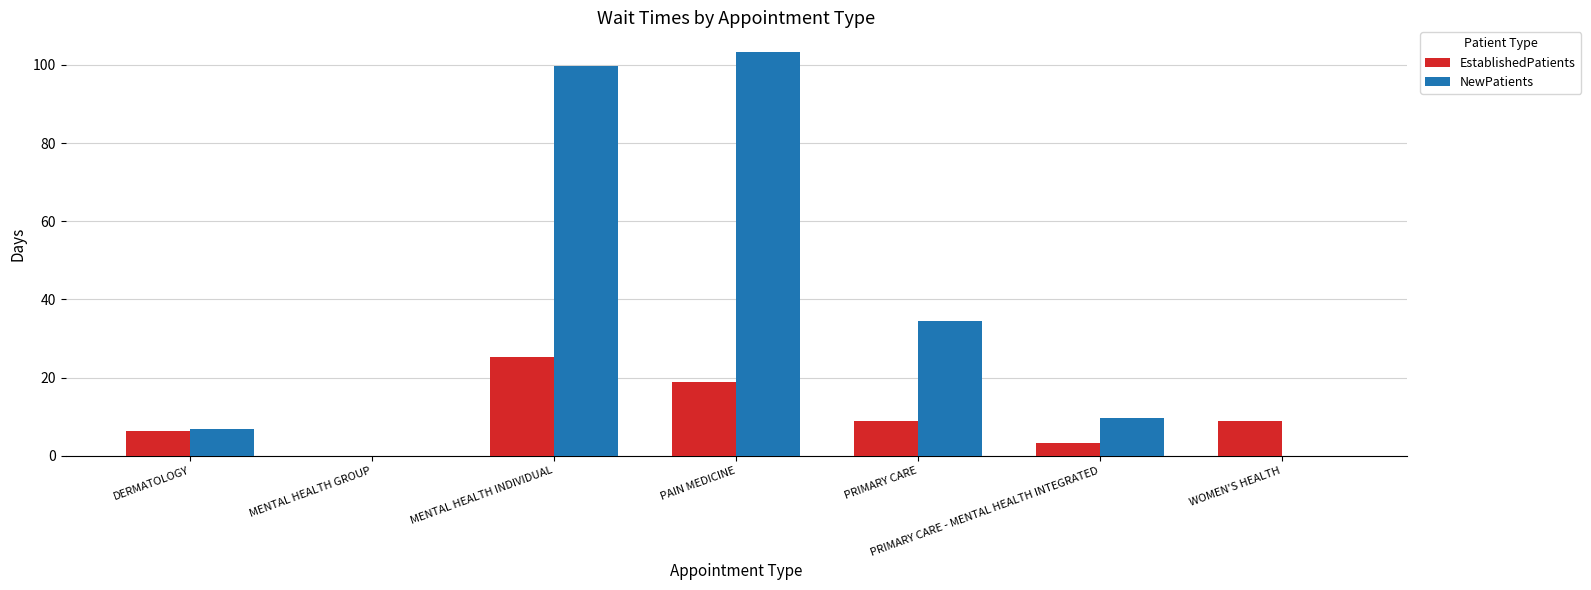

Count the number of data series in this chart.

2